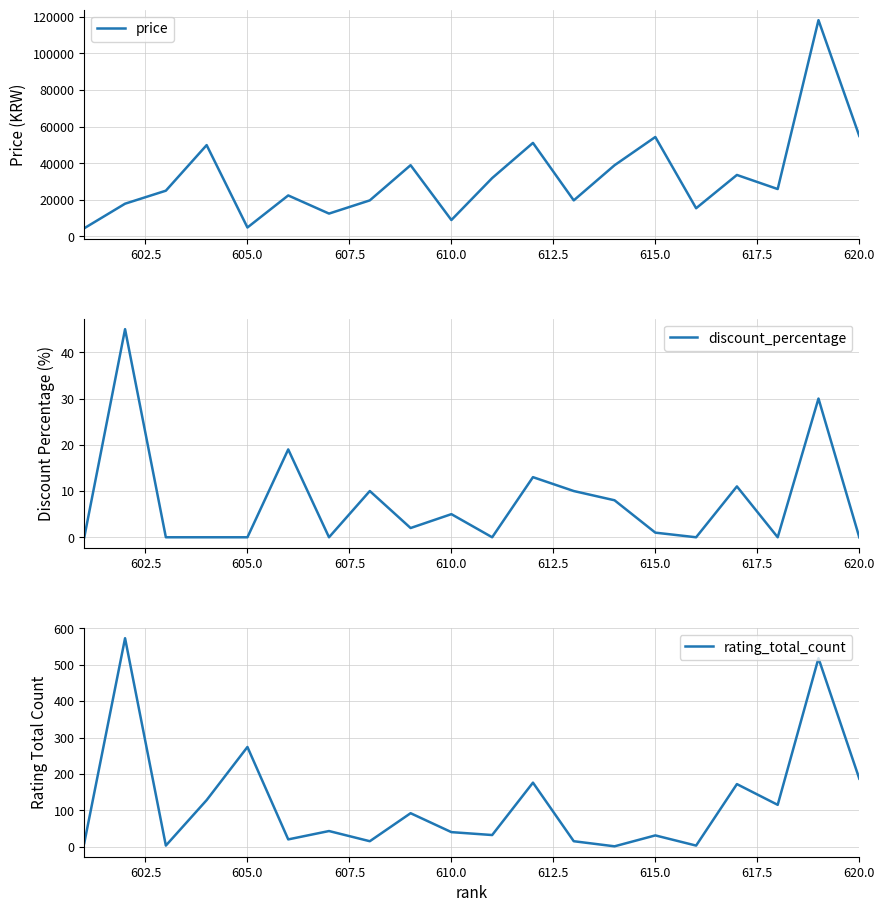

What is the lowest value of the price series?

4500